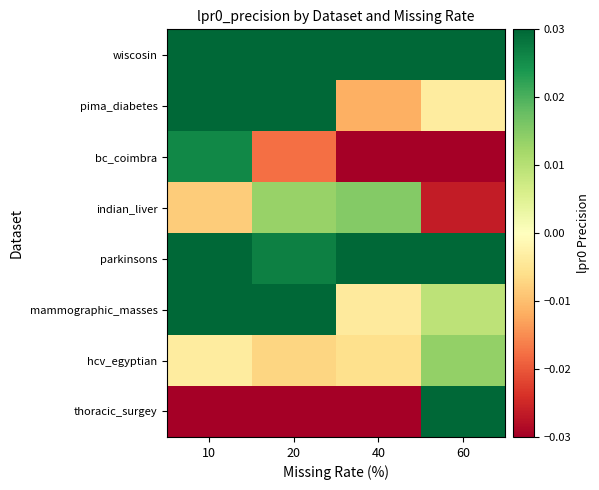

Reading left to right, what are all the values shown in this chart?

wiscosin: 10=0.1	20=0.1	40=0.1	60=0.1
pima_diabetes: 10=0.1	20=0.1	40=-0.0	60=-0.0
bc_coimbra: 10=0.0	20=-0.0	40=-0.2	60=-0.0
indian_liver: 10=-0.0	20=0.0	40=0.0	60=-0.0
parkinsons: 10=0.0	20=0.0	40=0.1	60=0.0
mammographic_masses: 10=0.0	20=0.0	40=-0.0	60=0.0
hcv_egyptian: 10=-0.0	20=-0.0	40=-0.0	60=0.0
thoracic_surgey: 10=-0.3	20=-0.2	40=-0.2	60=0.0